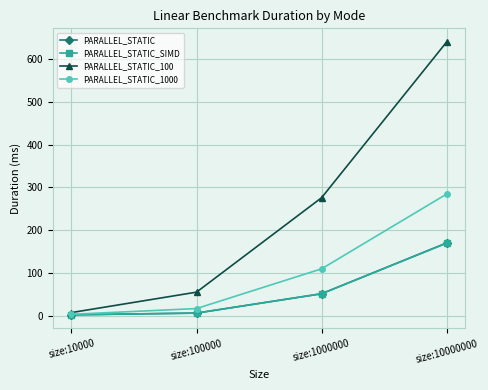

The PARALLEL_STATIC_100 series shows 639.9 at size:10000000. True or false?

True